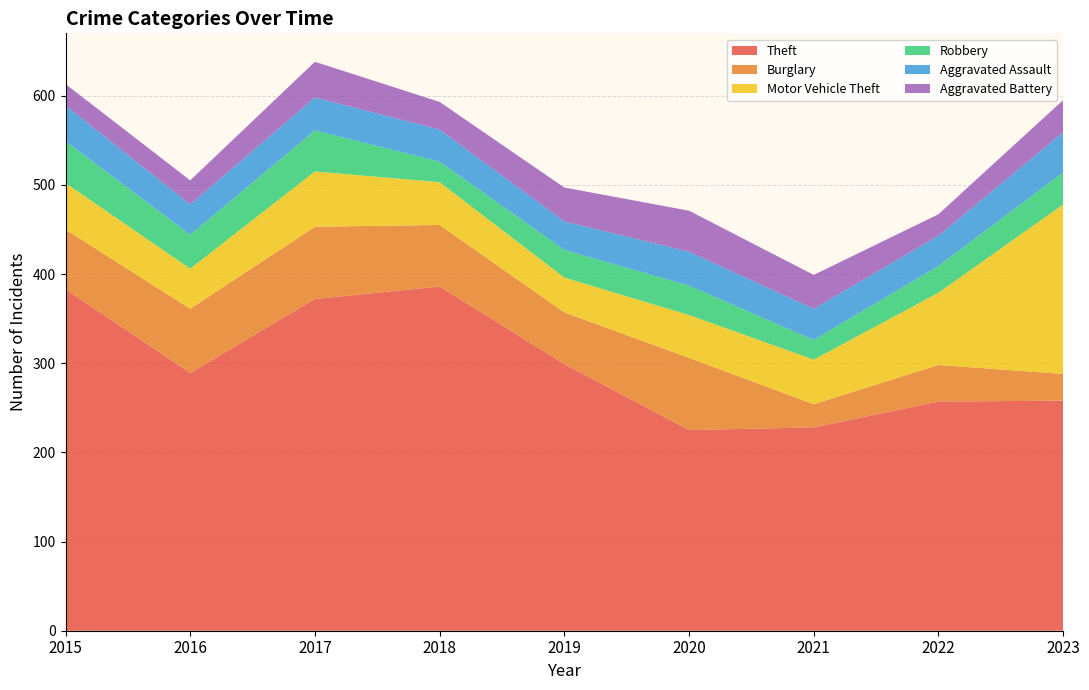

Reading left to right, transcribe all the data shown in this chart.

Theft: 2015=383	2016=289	2017=372	2018=386	2019=299	2020=225	2021=228	2022=257	2023=258
Burglary: 2015=67	2016=72	2017=81	2018=69	2019=58	2020=81	2021=26	2022=41	2023=30
Motor Vehicle Theft: 2015=52	2016=45	2017=62	2018=48	2019=39	2020=48	2021=50	2022=81	2023=190
Robbery: 2015=47	2016=38	2017=46	2018=23	2019=31	2020=33	2021=22	2022=30	2023=36
Aggravated Assault: 2015=40	2016=34	2017=37	2018=36	2019=32	2020=38	2021=35	2022=34	2023=45
Aggravated Battery: 2015=24	2016=27	2017=40	2018=31	2019=38	2020=46	2021=38	2022=24	2023=36